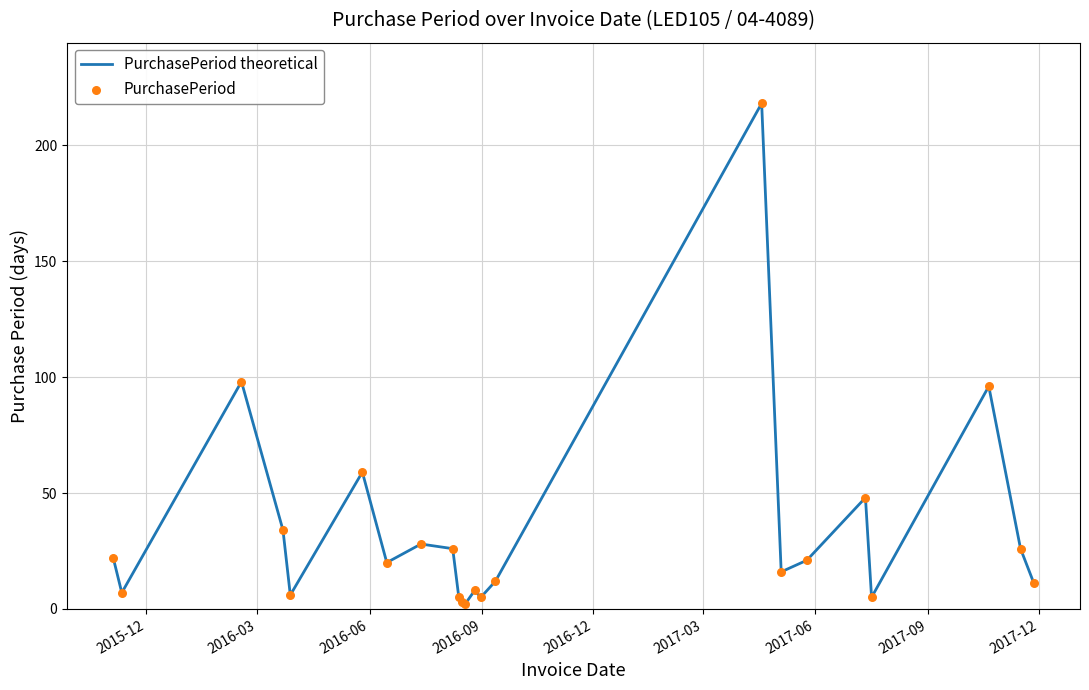

What is the greatest value displayed?

218